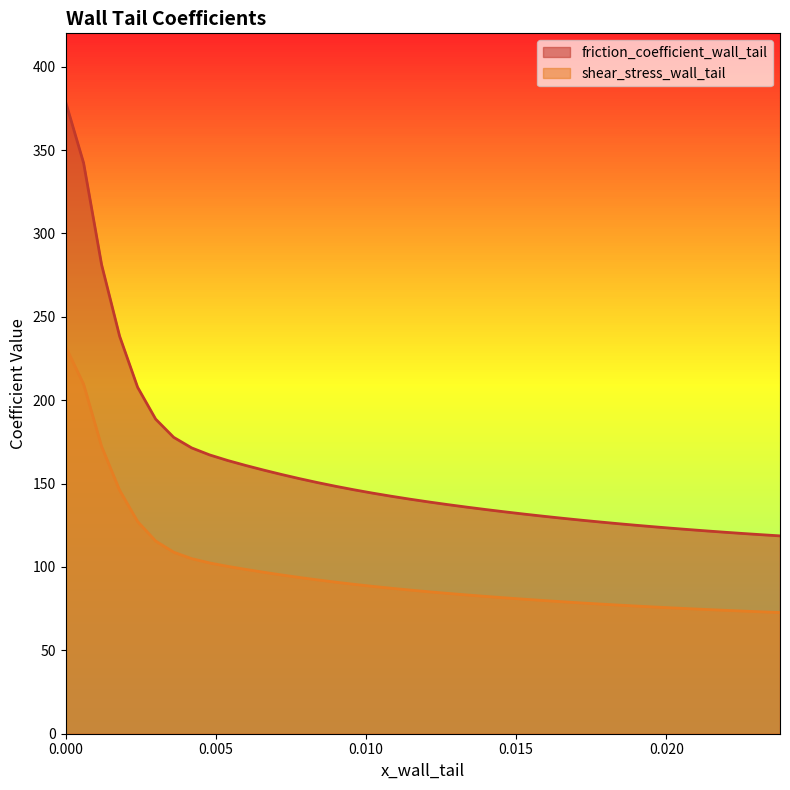

Does the chart display data point markers on the line(s)?

No